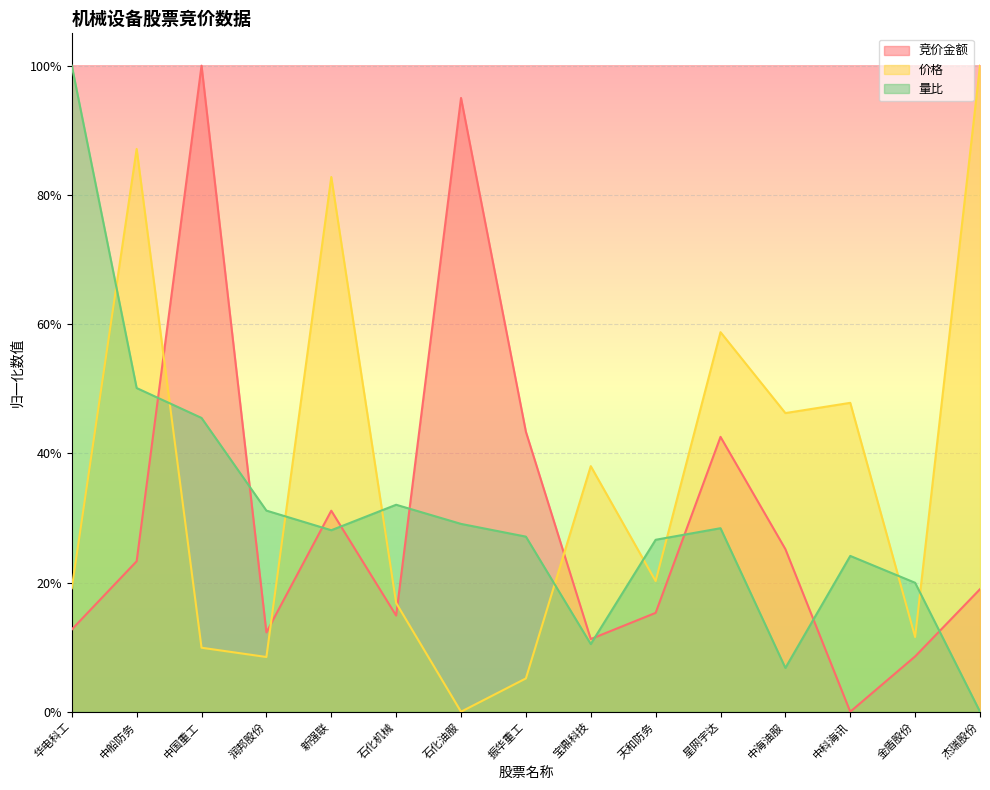

Where is 量比 nearest to the value 0?

杰瑞股份